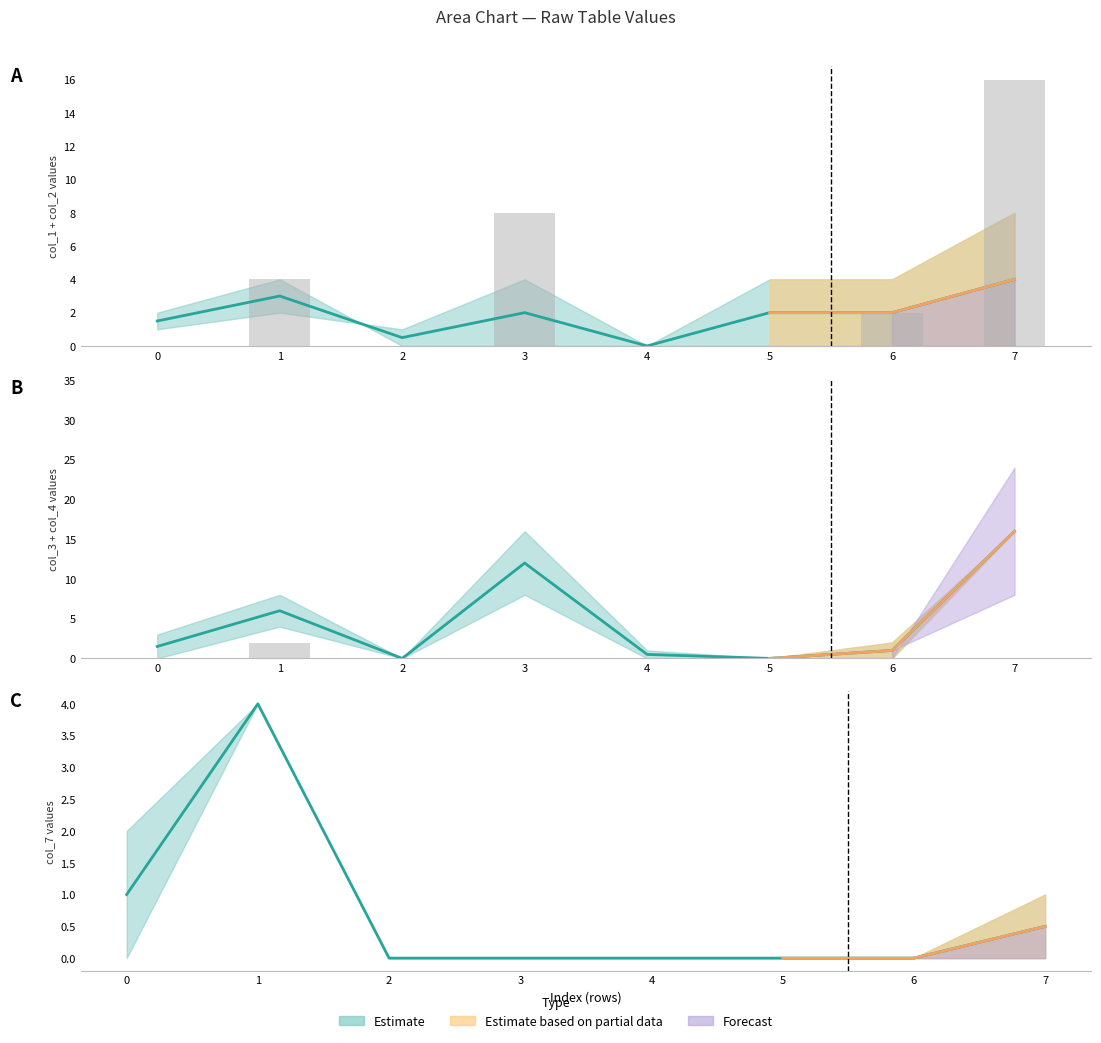

The value of col_5 at 4 is -1. True or false?

False